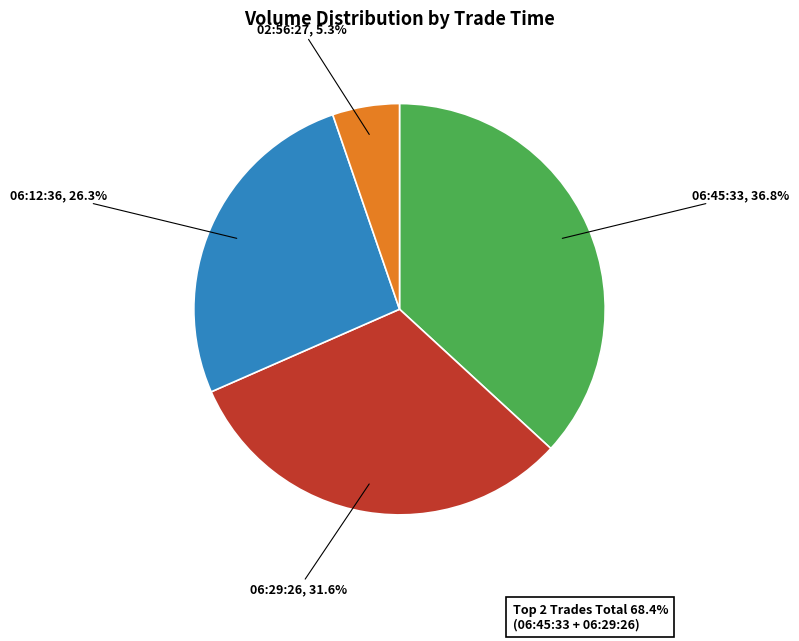

Between 06:45:33 and 02:56:27, which is larger?

06:45:33